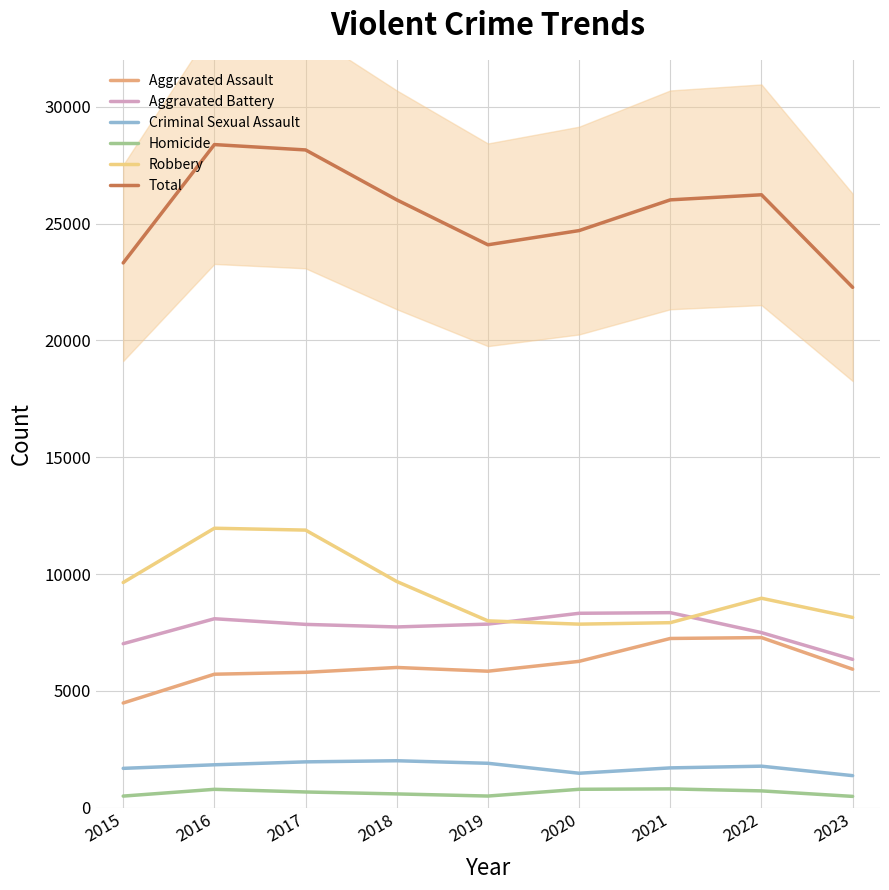

True or false: Homicide and Robbery cross at least once.

False